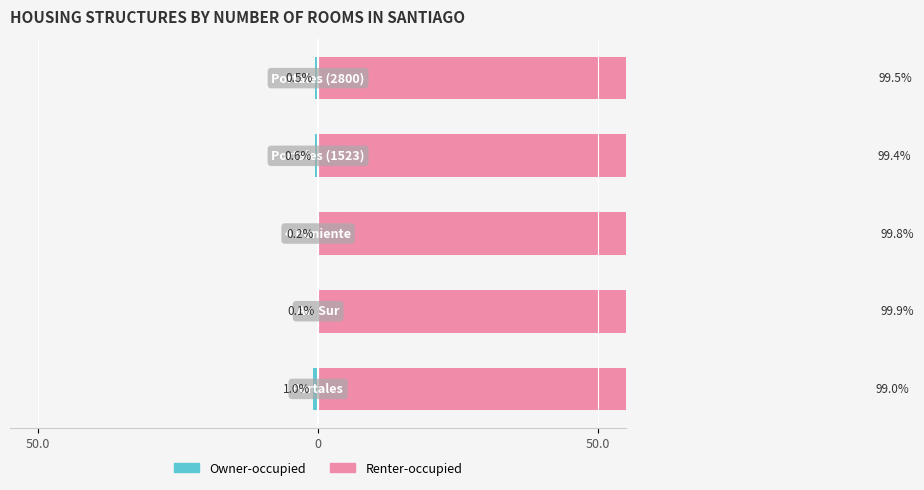

What is the difference between the maximum and second lowest values in the Renter-occupied series?

0.5